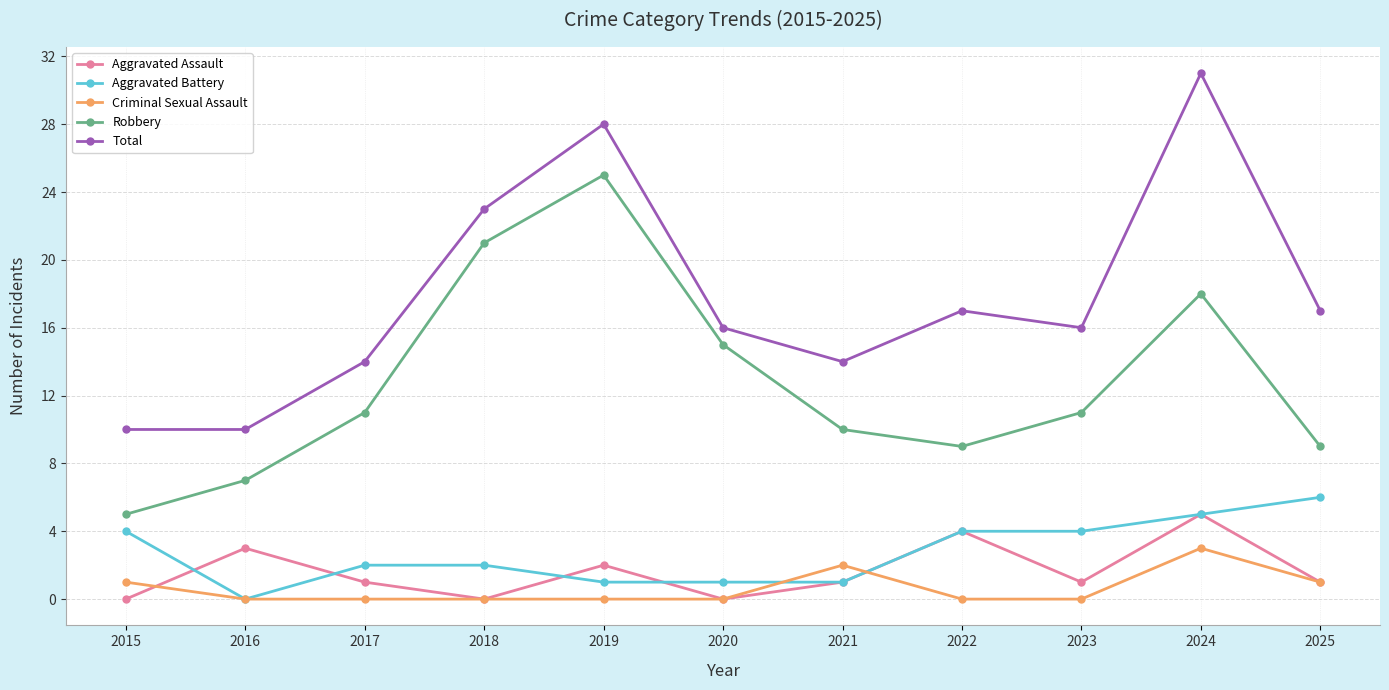

What is the approximate value of Total at 2023, to the nearest 10?

20